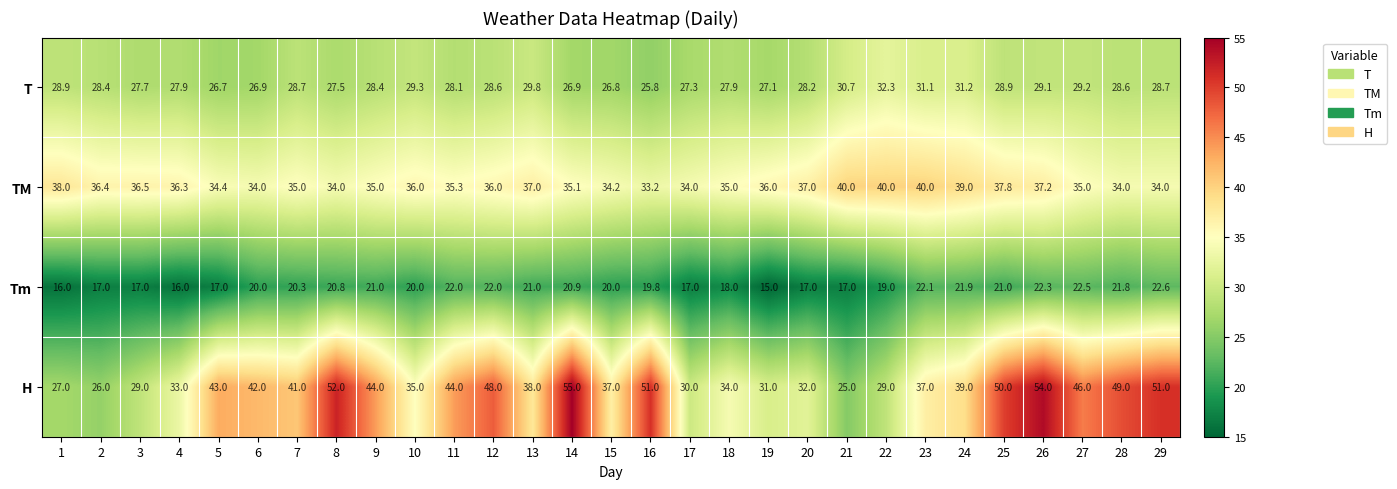

Where does the H series first go above 39?

5